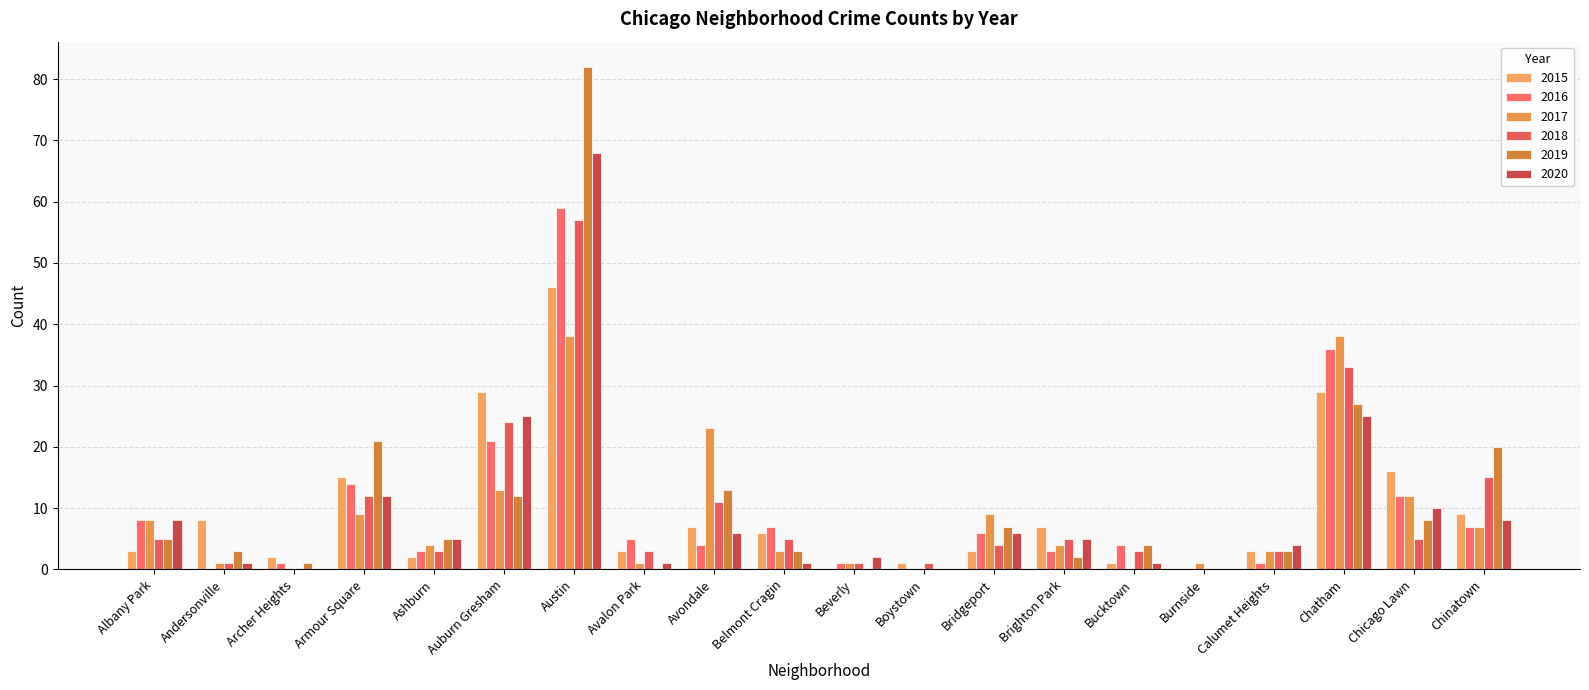

Reading left to right, transcribe all the data shown in this chart.

2015: 3	8	2	15	2	29	46	3	7	6	0	1	3	7	1	0	3	29	16	9
2016: 8	0	1	14	3	21	59	5	4	7	1	0	6	3	4	0	1	36	12	7
2017: 8	1	0	9	4	13	38	1	23	3	1	0	9	4	0	1	3	38	12	7
2018: 5	1	0	12	3	24	57	3	11	5	1	1	4	5	3	0	3	33	5	15
2019: 5	3	1	21	5	12	82	0	13	3	0	0	7	2	4	0	3	27	8	20
2020: 8	1	0	12	5	25	68	1	6	1	2	0	6	5	1	0	4	25	10	8